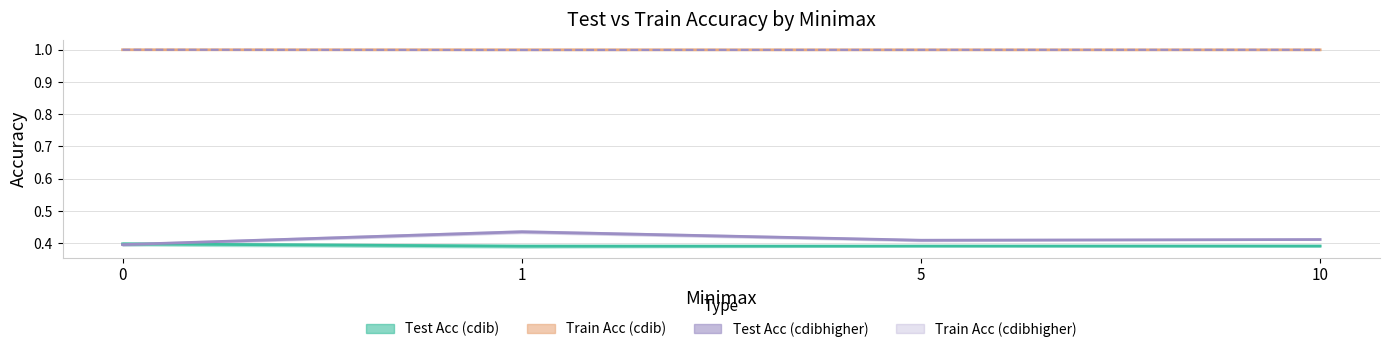

True or false: test_accuracy_mean_cdib and train_accuracy_mean_cdibhigher cross at least once.

False